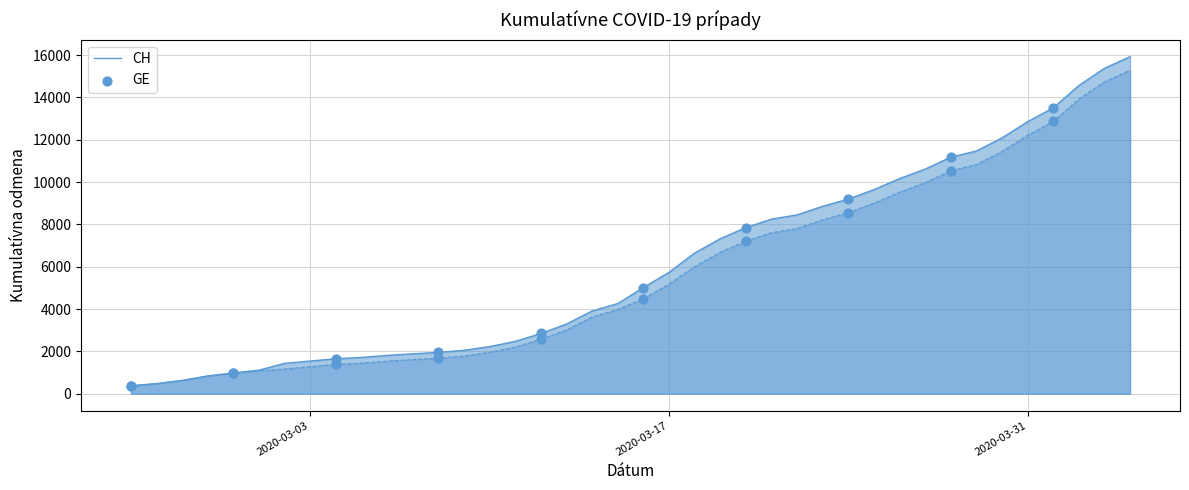

What is the maximum value for GE?

15284